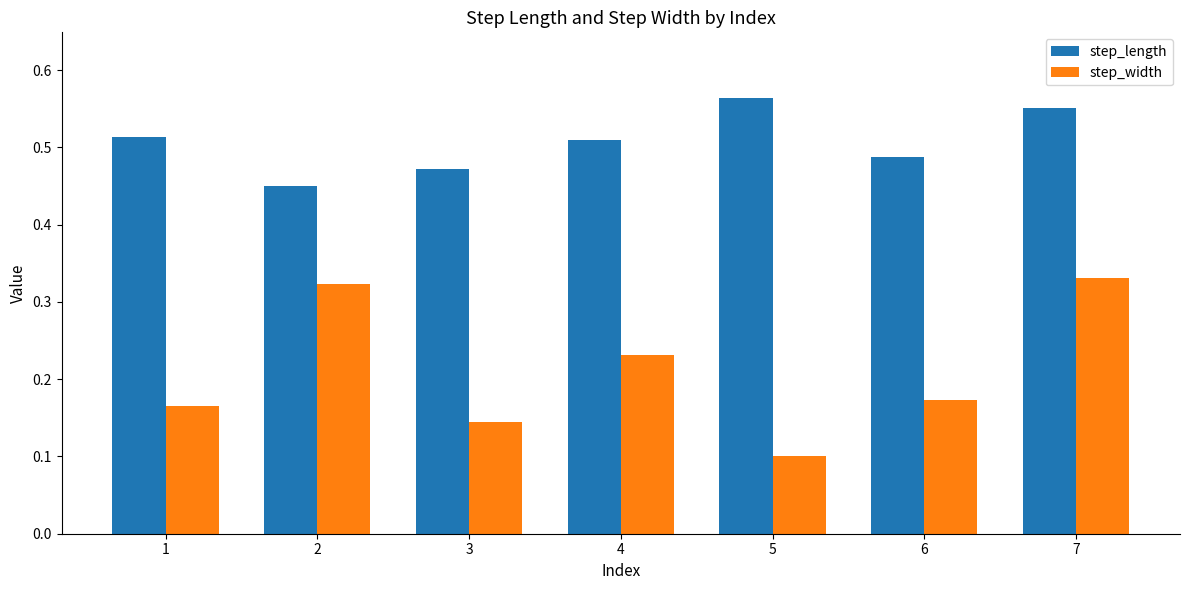

List the labels in order of step_width value, largest first.

7, 2, 4, 6, 1, 3, 5